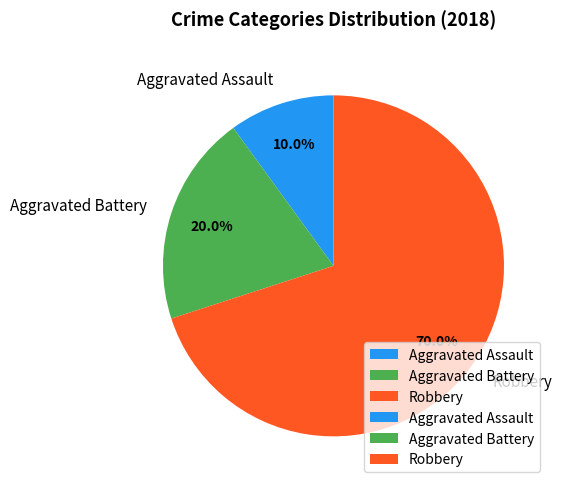

Does Robbery represent more than half of the total?

Yes